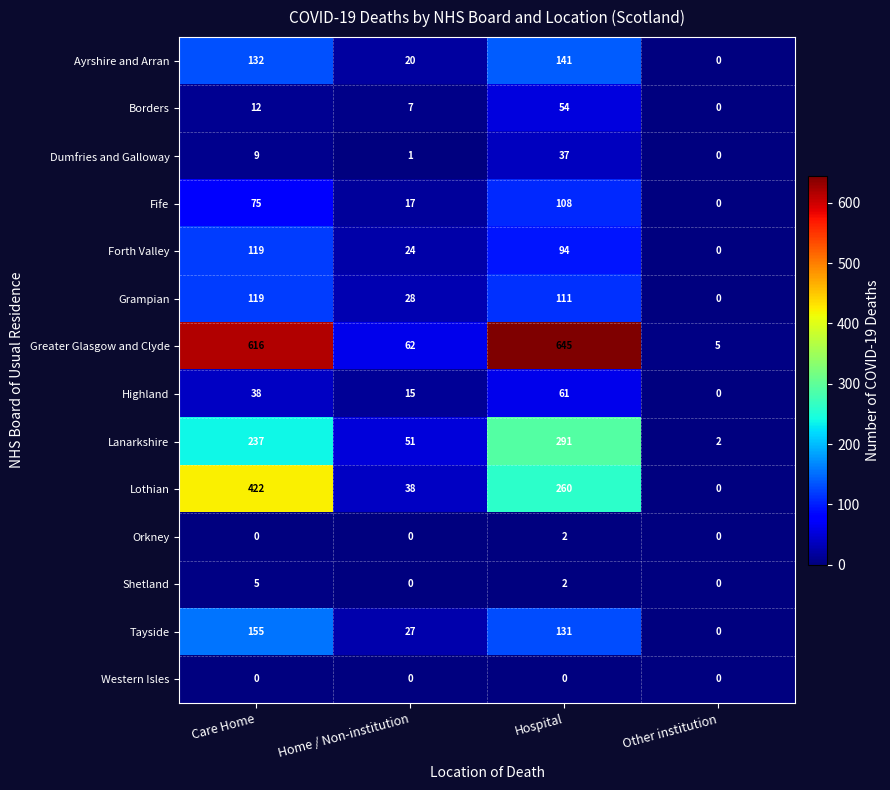

Count the number of data series in this chart.

14